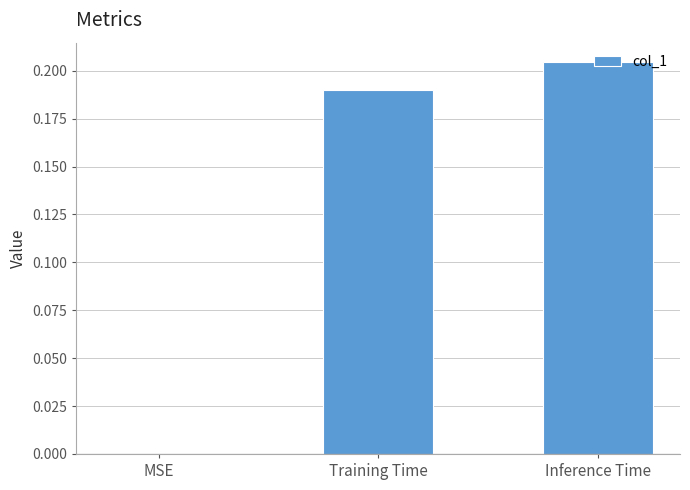

Which category has the highest value across all series?

Inference Time